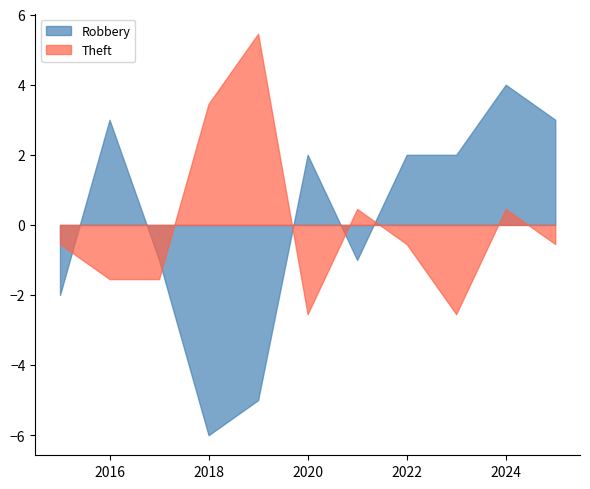

Which category has the lowest value across all series?

2018